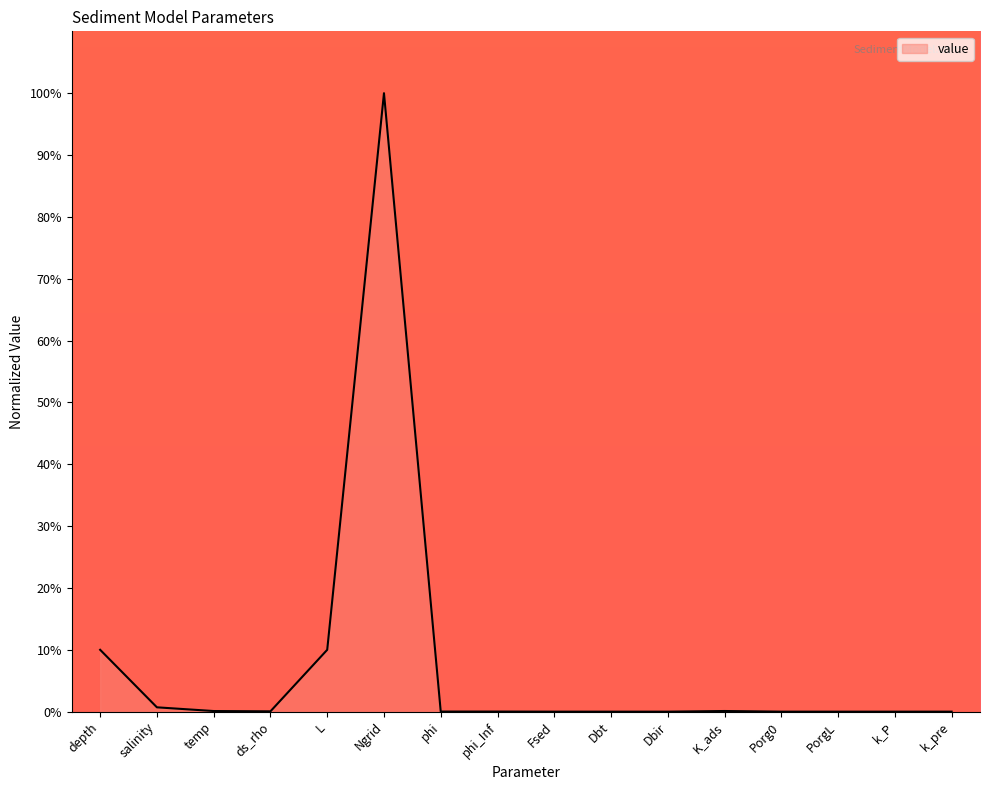

What is the sum of the values at L and phi_Inf?

10.0